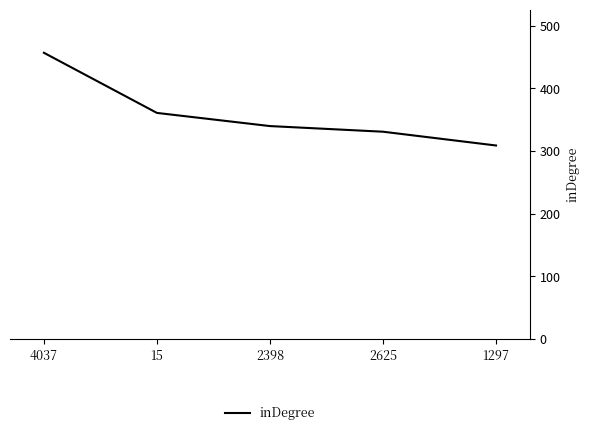

What is the sum of the values at 4037 and 15?

818